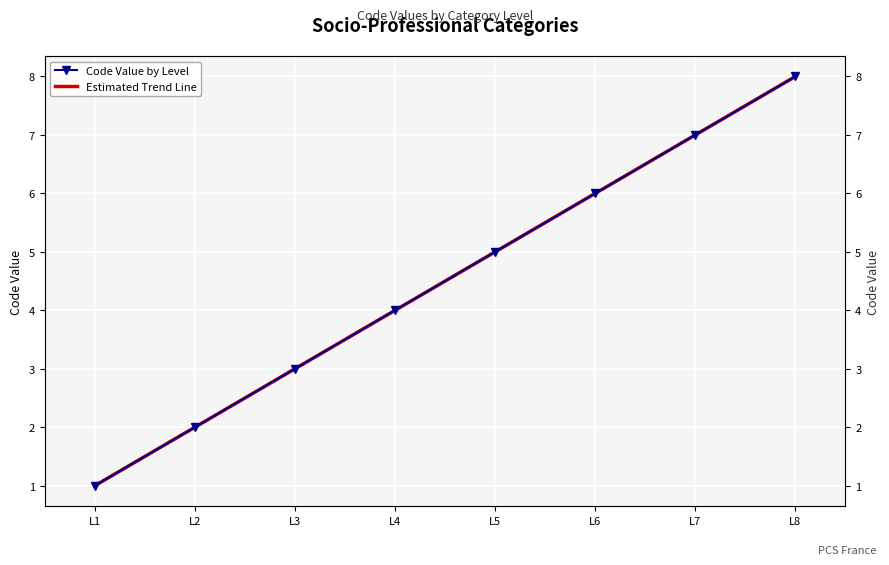

The Estimated Trend Line series shows 4.9 at L8. True or false?

False